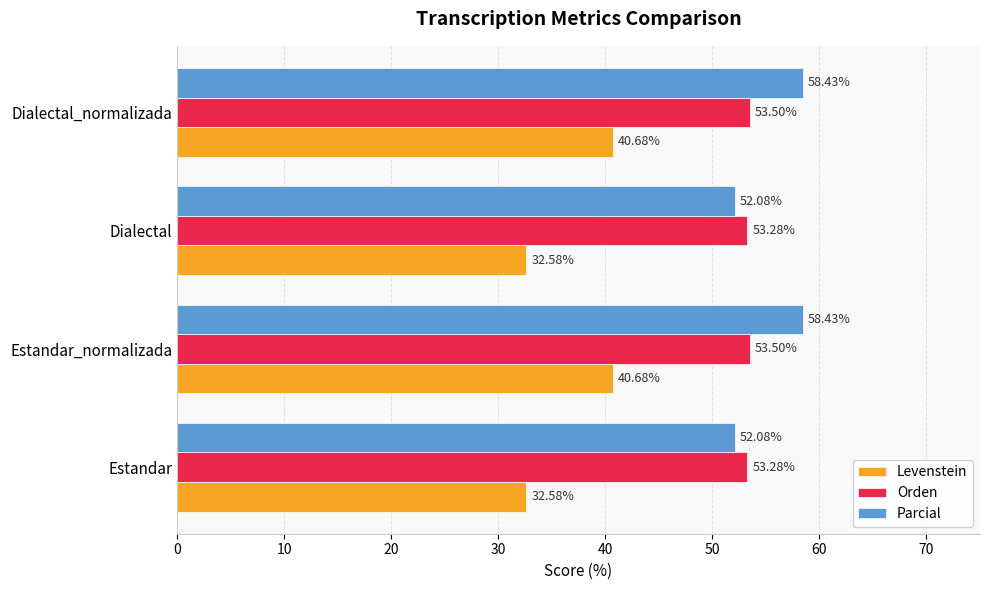

What is the difference between the maximum and minimum values in the Levenstein series?

8.1